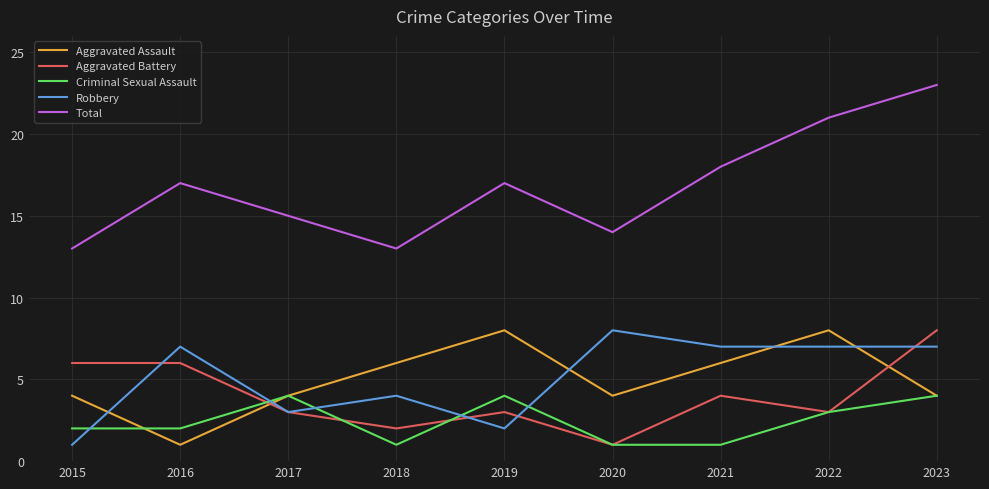

True or false: Aggravated Battery has more than 0 points higher than both neighbors.

True